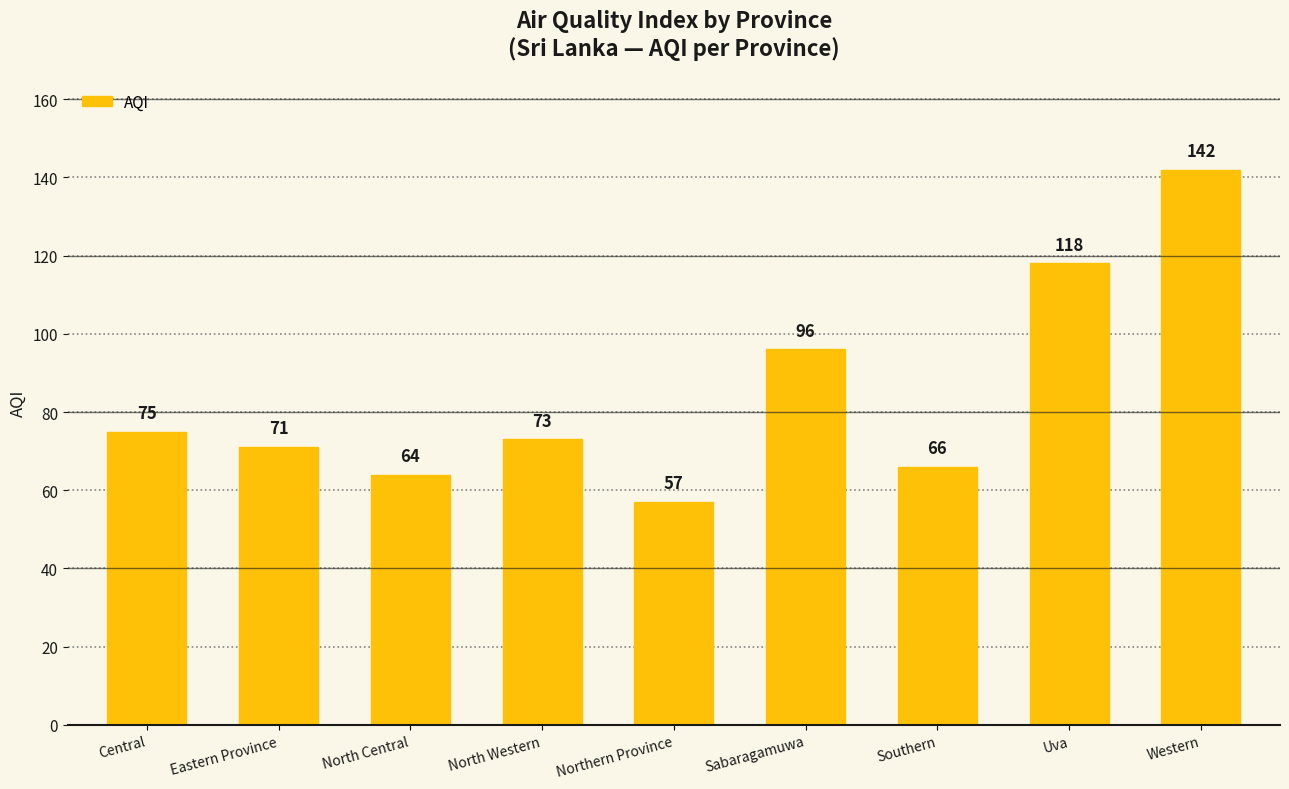

What position from the left is Uva?

8